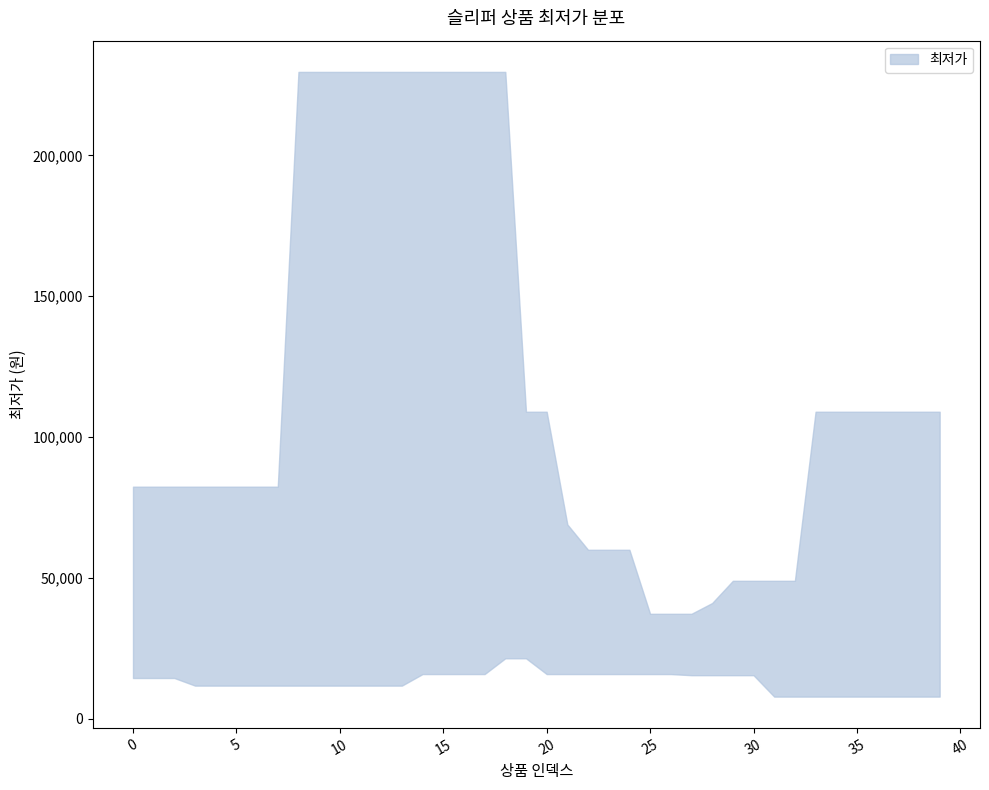

The chart shows a value of 49098 at 31. True or false?

False